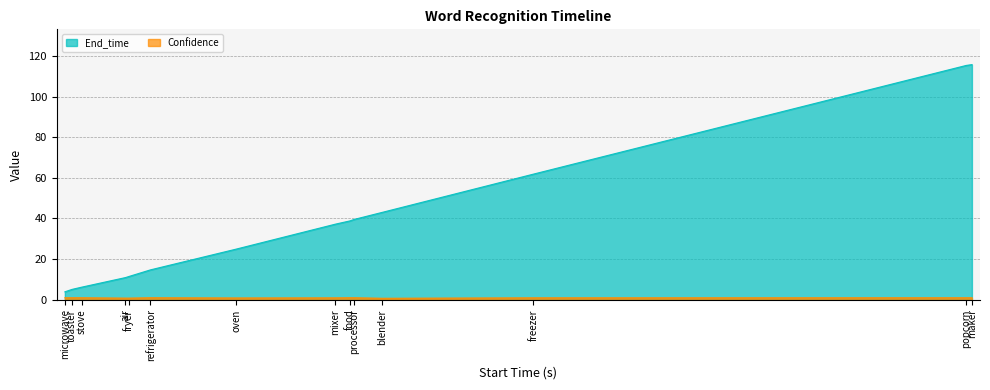

What is the approximate value of Confidence at popcorn?

1.0